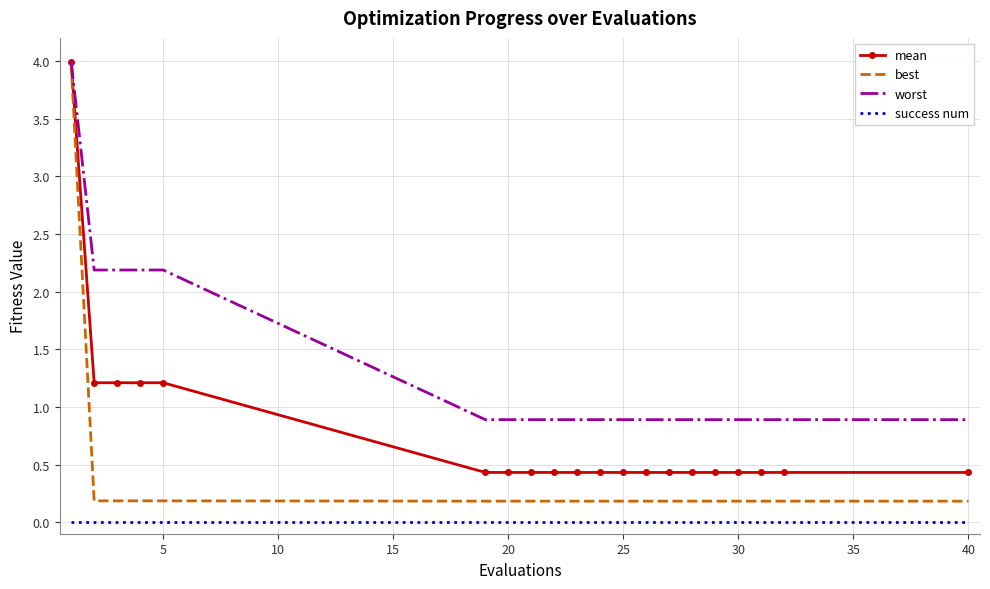

What is the sum of all worst values?

26.1